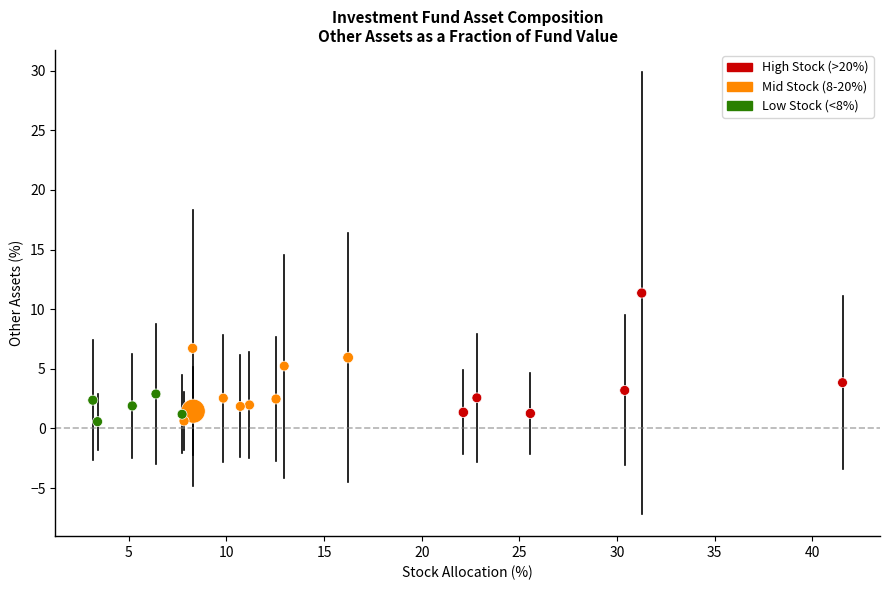

What is the range of X values (max minus min)?

38.4